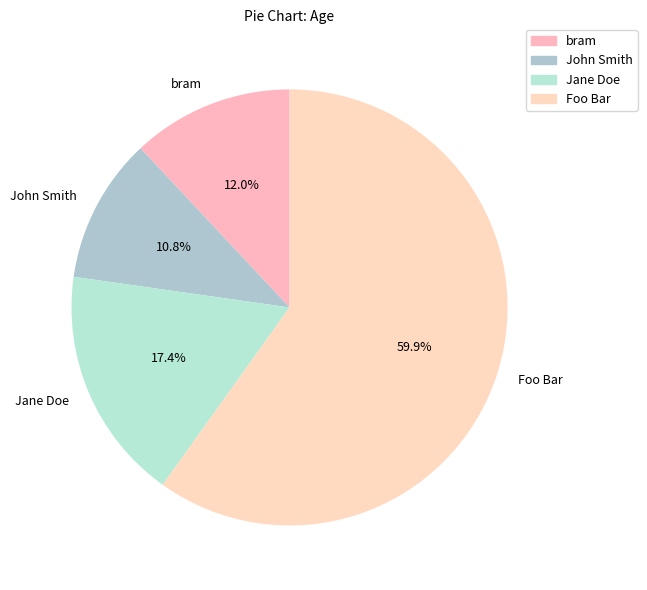

How much of the chart is everything except bram?

88.0%